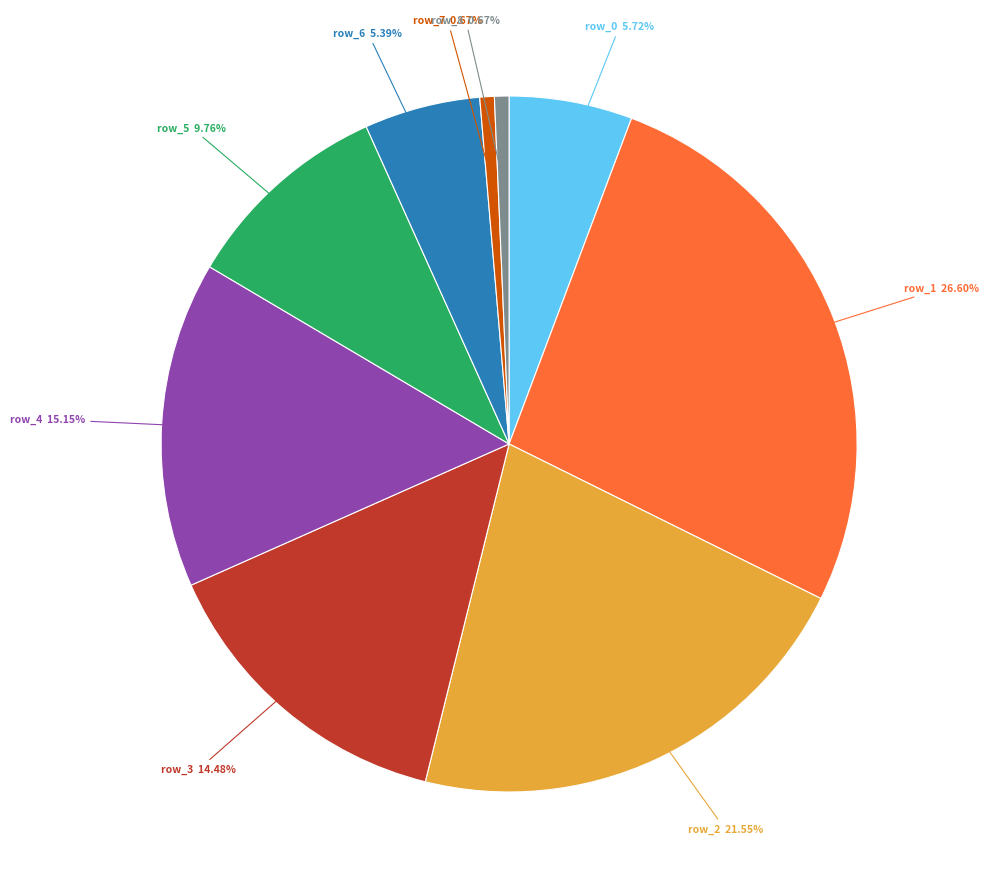

What percentage is the row_6 slice, to the nearest percent?

5%